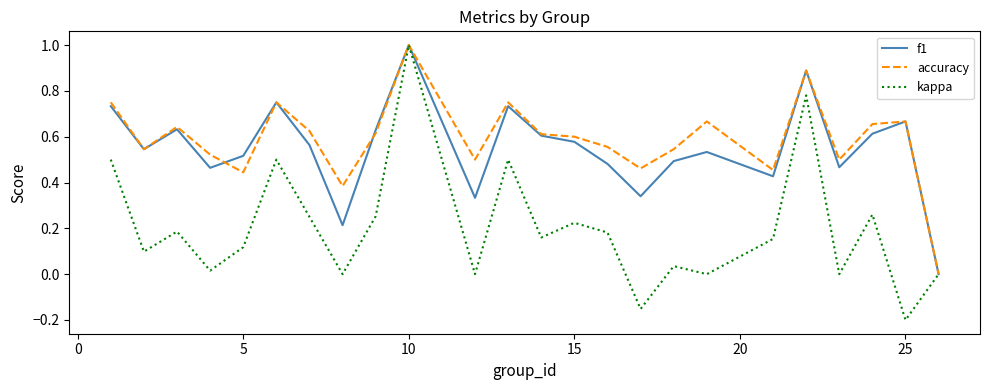

Which series has the widest spread of values?

kappa